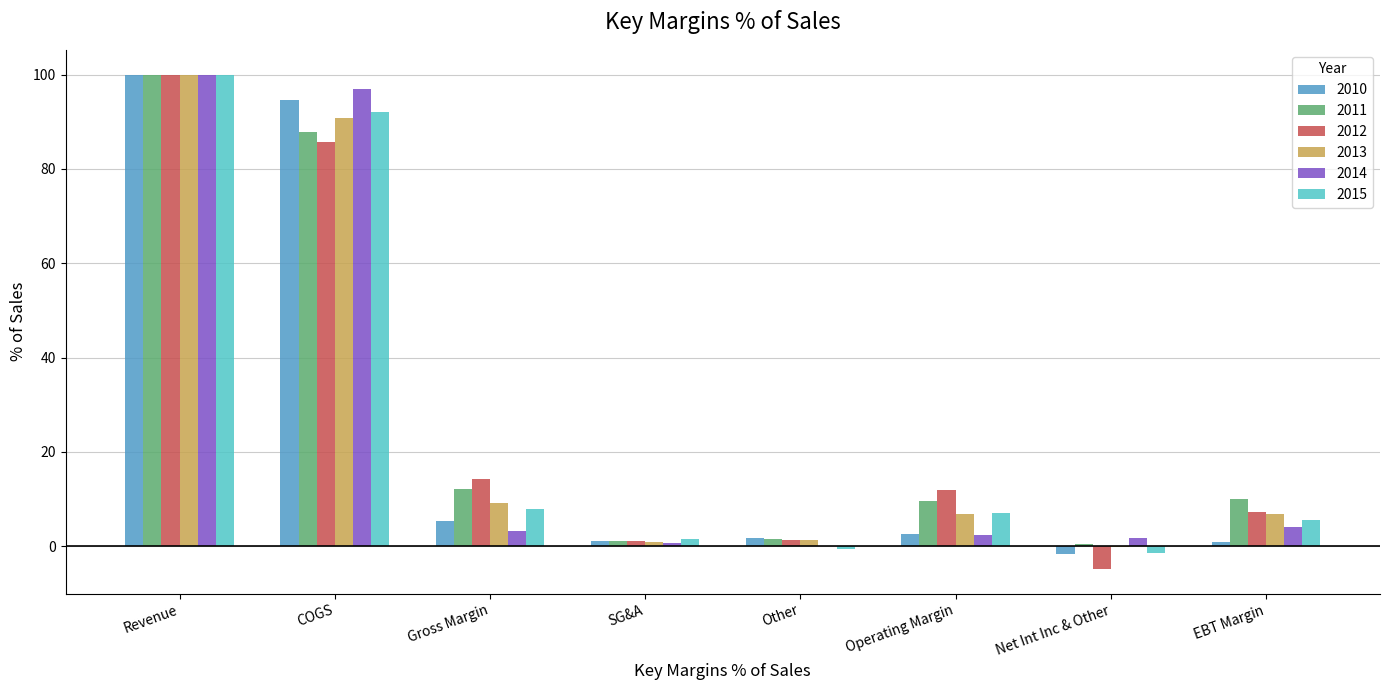

How many data points in 2013 are above 6?

5